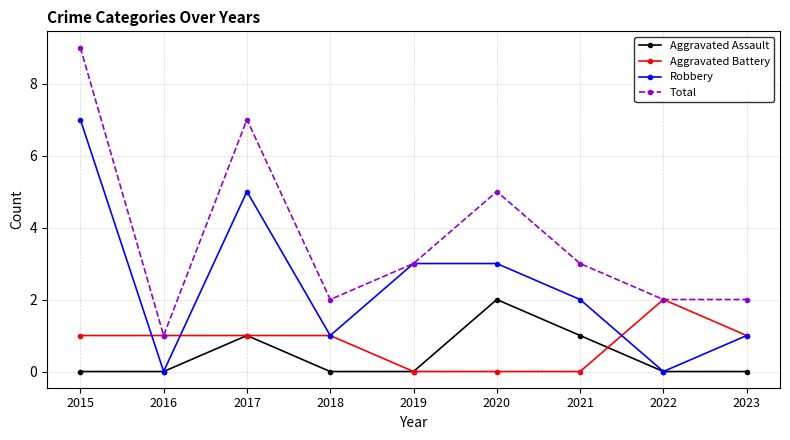

In Aggravated Assault, how many points are higher than both neighbors (excluding endpoints)?

2